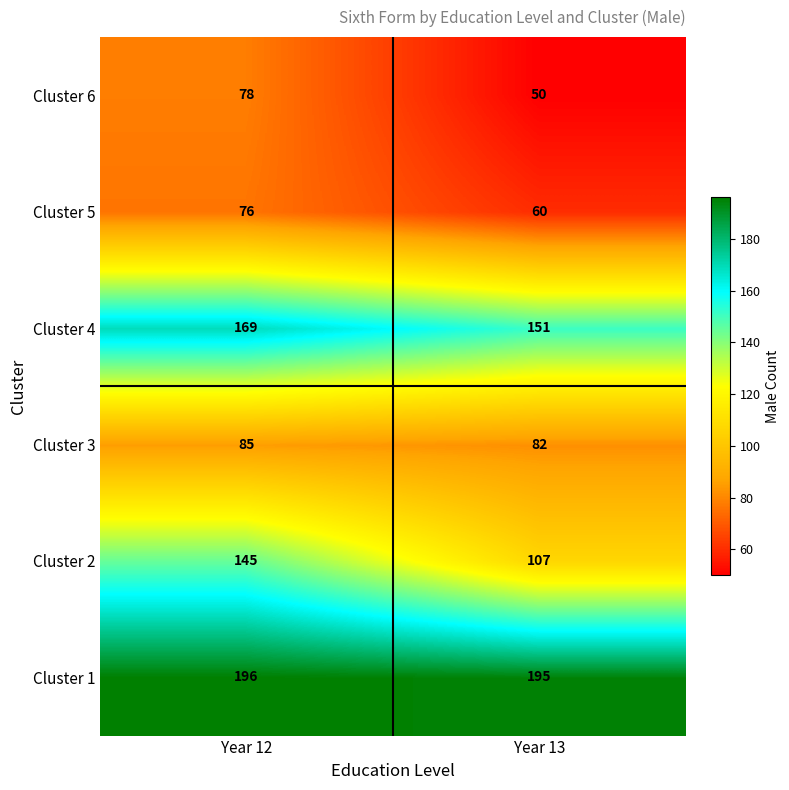

Which label corresponds to the largest value in the chart?

Year 12